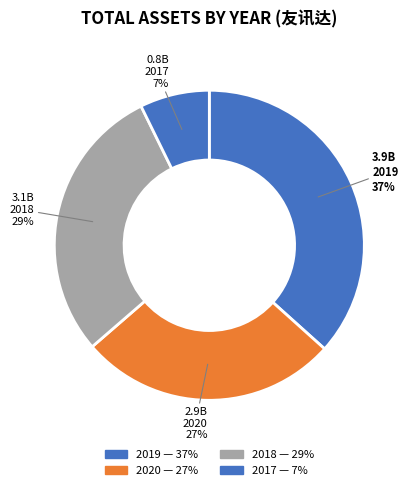

Does any single category account for the majority?

No